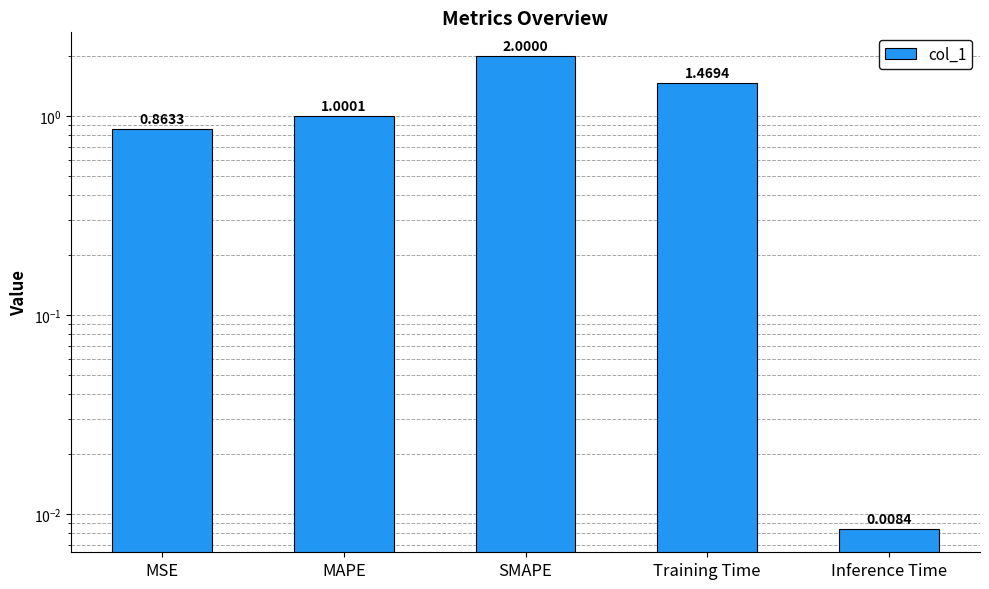

What is the label of the 4th bar from the right?

MAPE